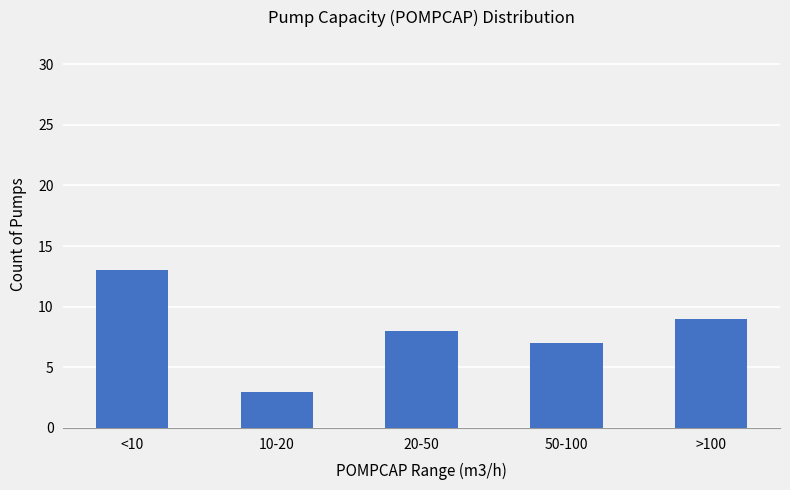

At which label is the value closest to 8?

20-50